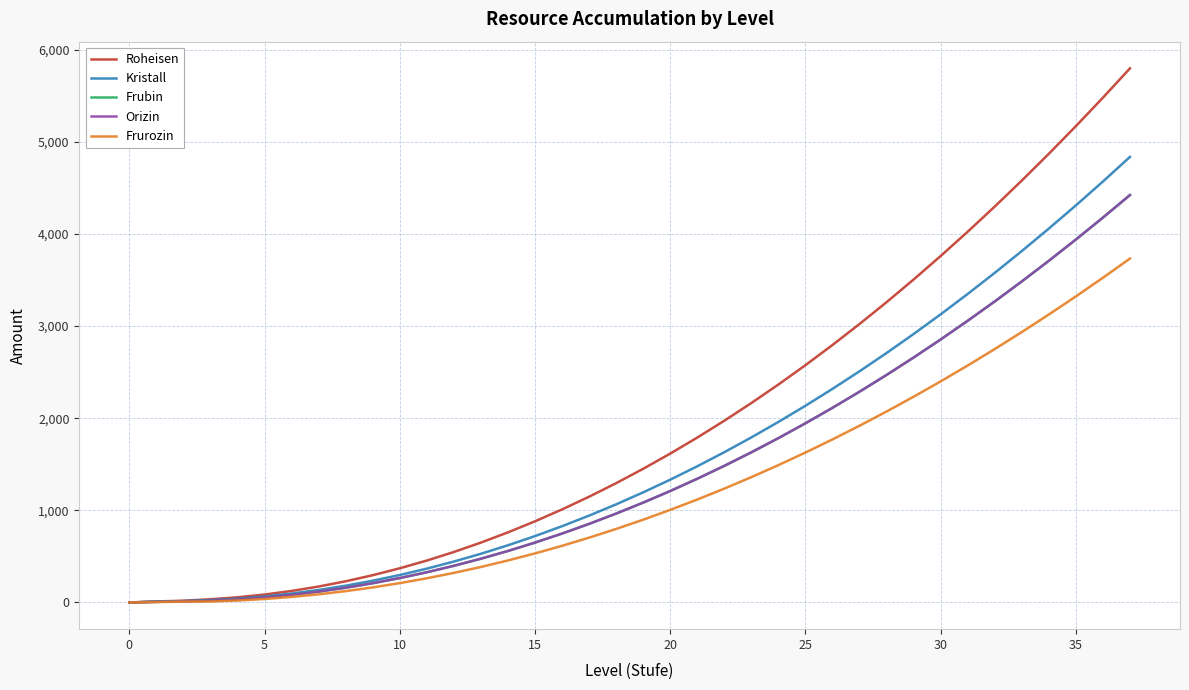

Does the chart display data point markers on the line(s)?

No